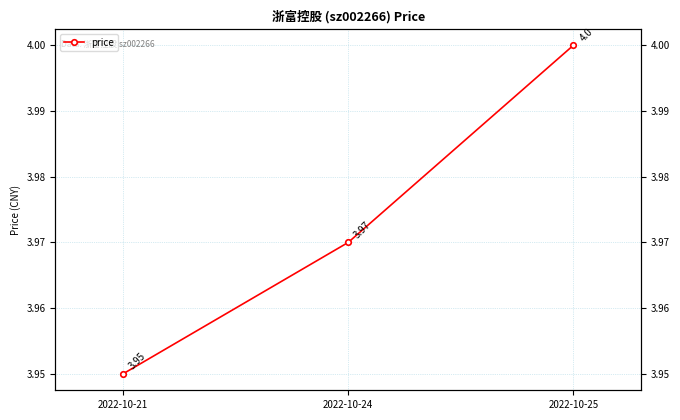

List the labels in order of value, smallest first.

2022-10-21, 2022-10-24, 2022-10-25